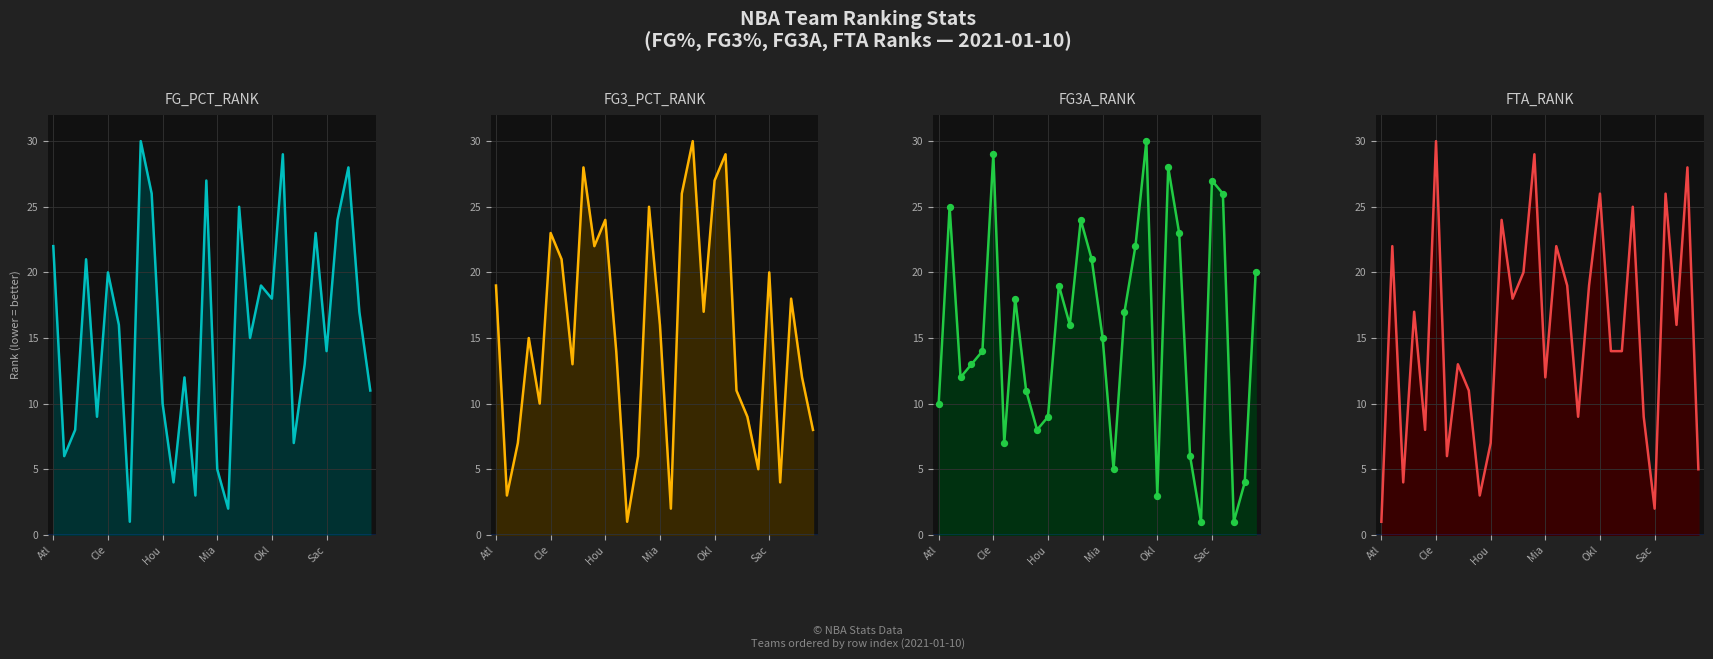

At how many categories does at least one series exceed 10?

30